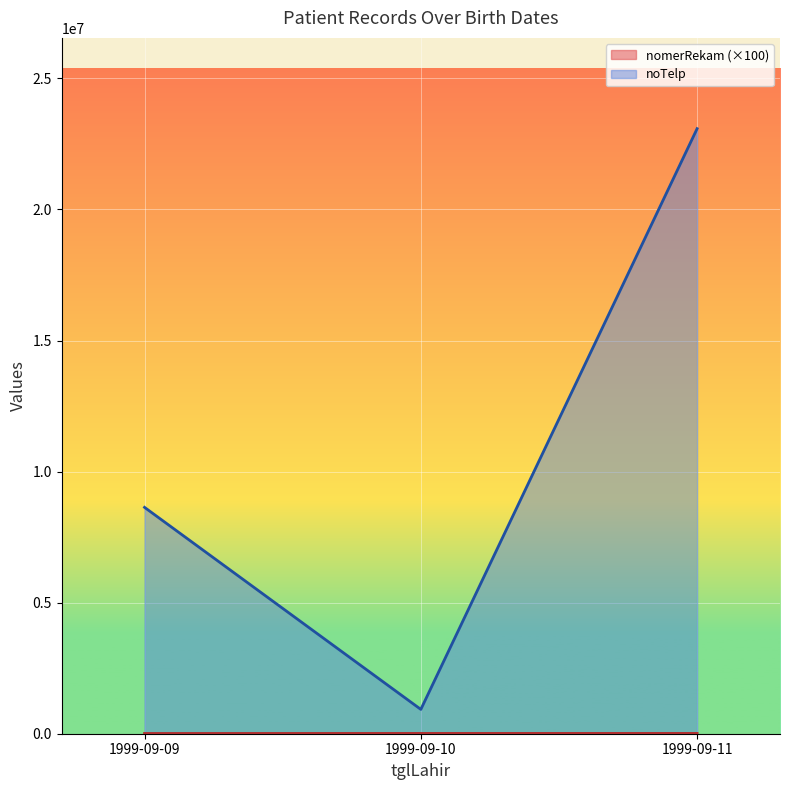

What is the total value across all series at 1999-09-09?

8645356